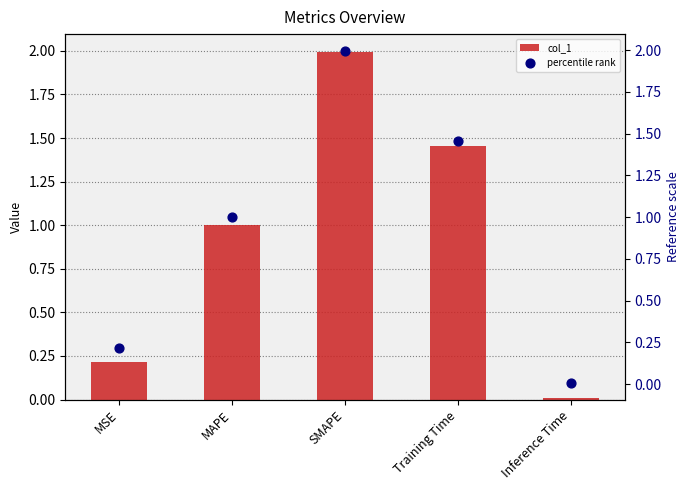

Which series reaches the maximum Y coordinate?

col_1